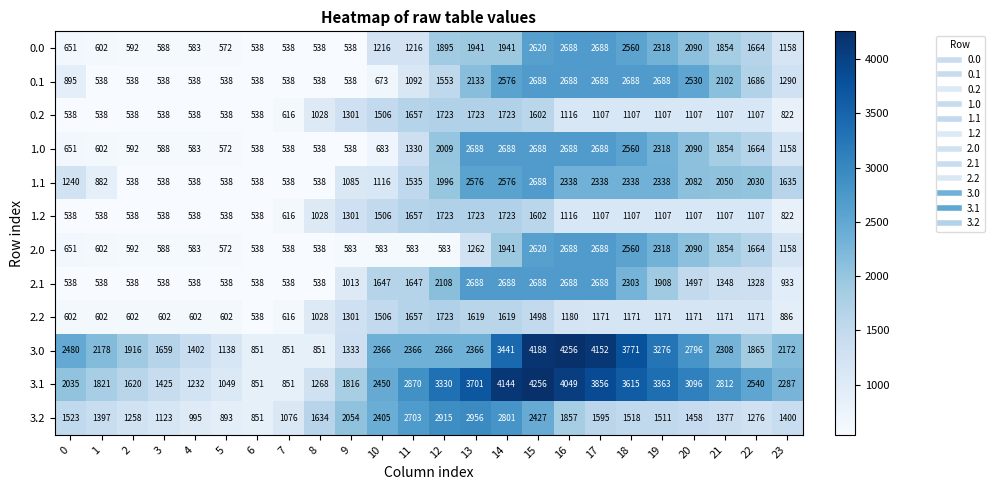

How many series are shown in this chart?

12